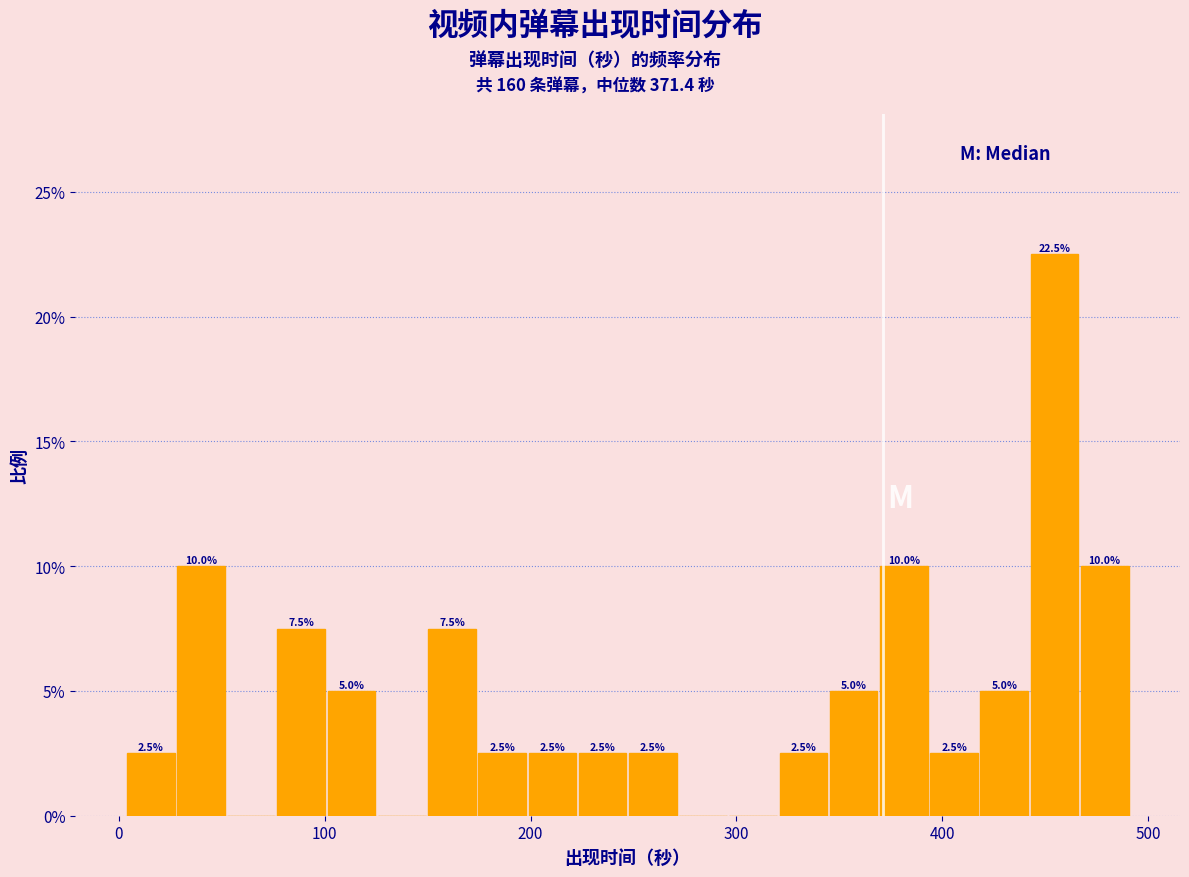

Read against the x-axis, roughly where is the centre of the tallest bar?

450